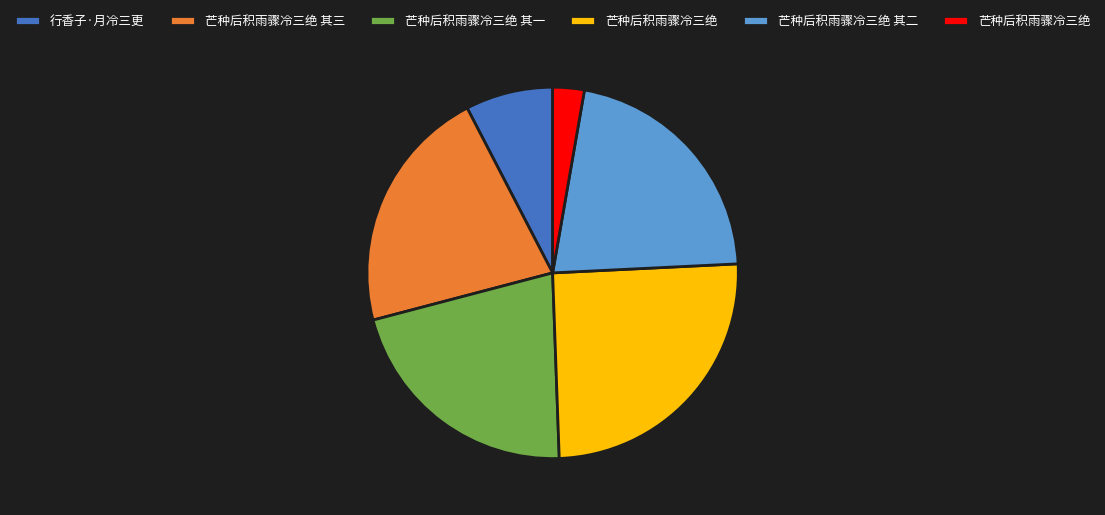

Is there any slice that represents more than half of the pie?

No